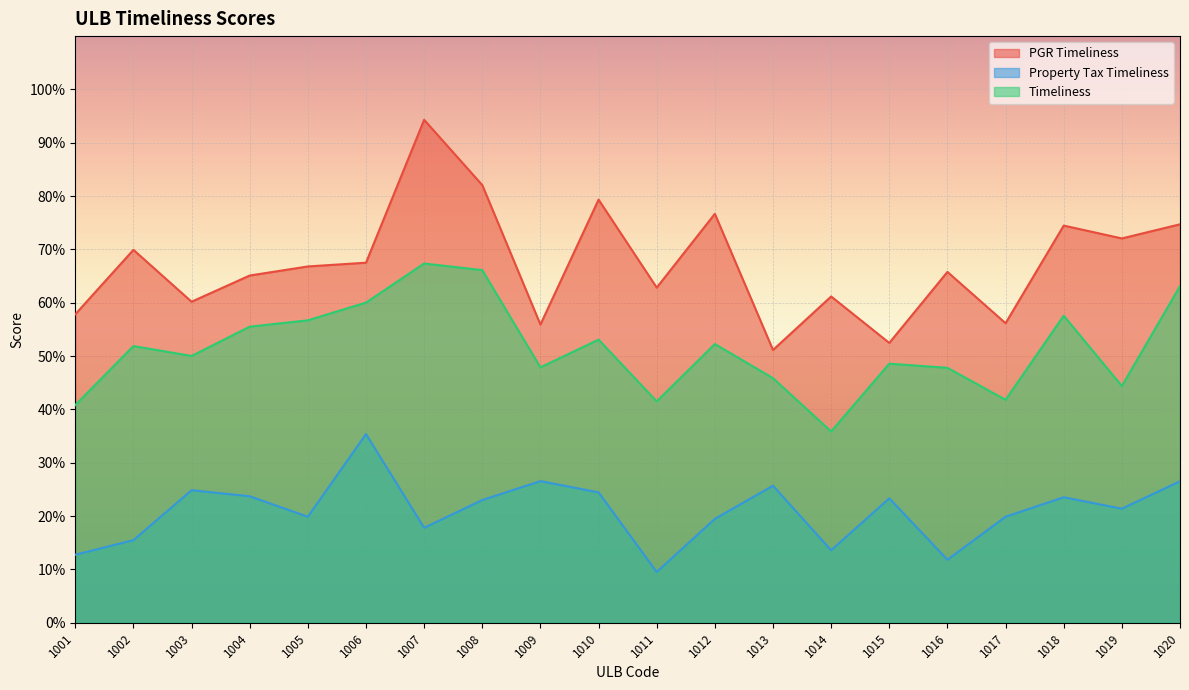

List the series in order of their peak value, lowest first.

Property Tax Timeliness, Timeliness, PGR Timeliness